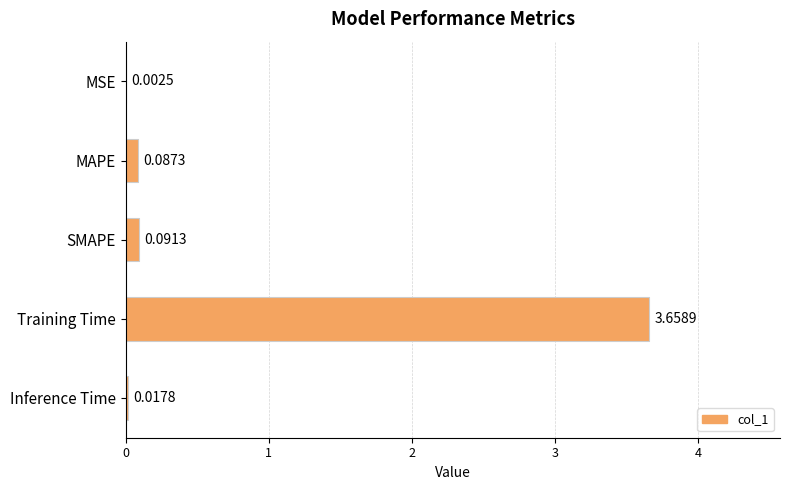

Where is the data nearest to the value 1?

SMAPE